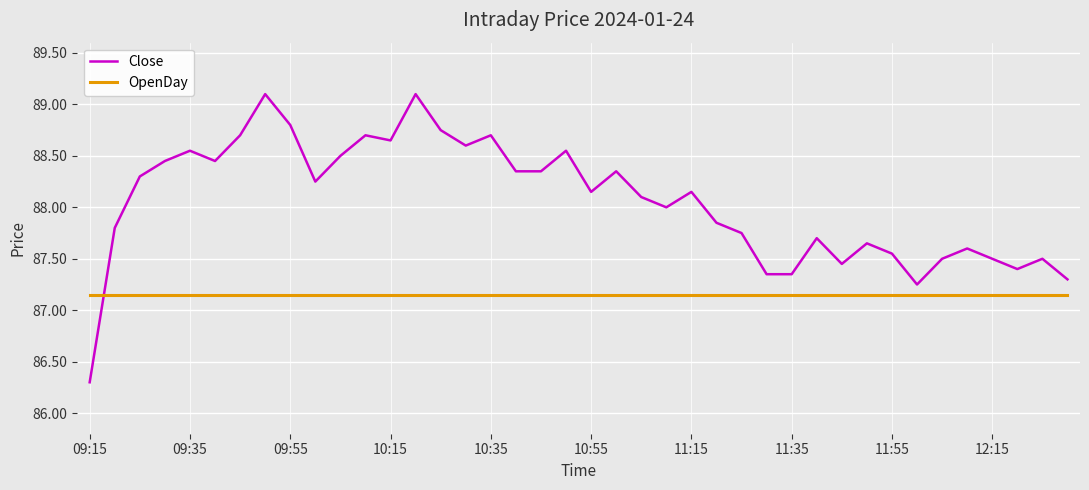

Which series has the largest total across all categories?

Close